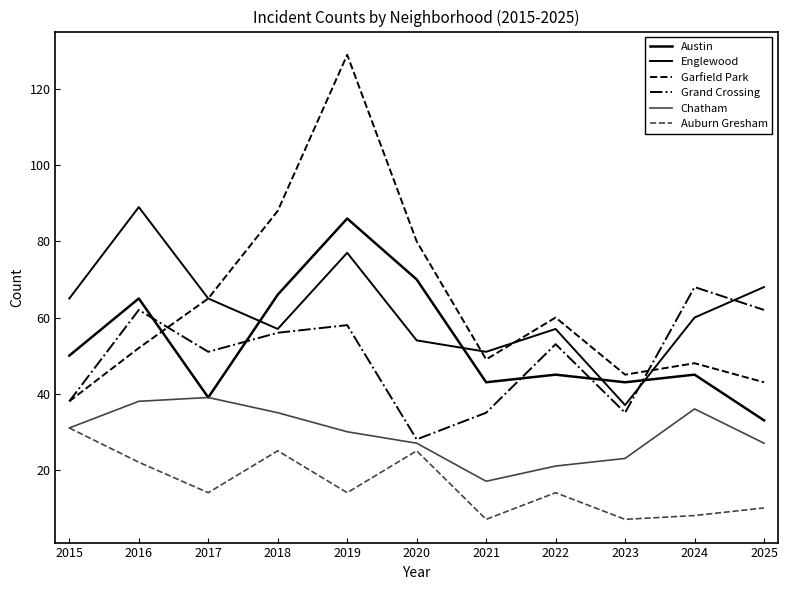

Reading left to right, list all the values displayed in this chart.

Austin: 50	65	39	66	86	70	43	45	43	45	33
Englewood: 65	89	65	57	77	54	51	57	37	60	68
Garfield Park: 38	52	65	88	129	80	49	60	45	48	43
Grand Crossing: 38	62	51	56	58	28	35	53	35	68	62
Chatham: 31	38	39	35	30	27	17	21	23	36	27
Auburn Gresham: 31	22	14	25	14	25	7	14	7	8	10